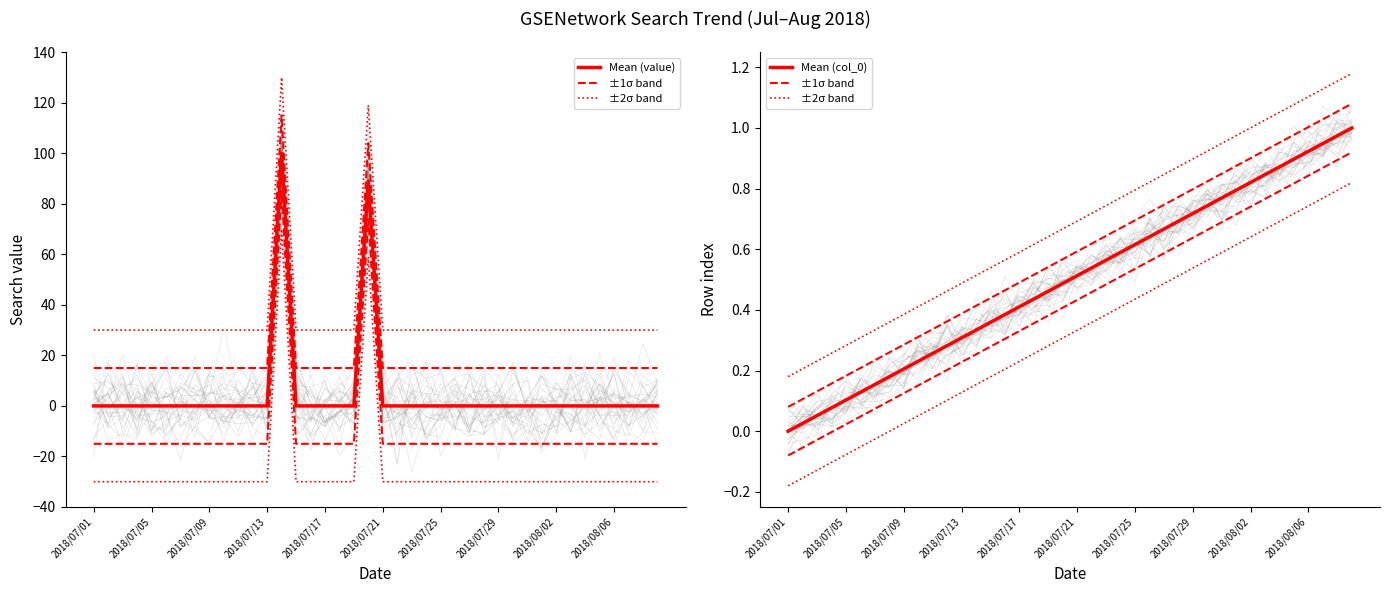

What is the value of the ±1σ band point at the 36th from the left?

1.0